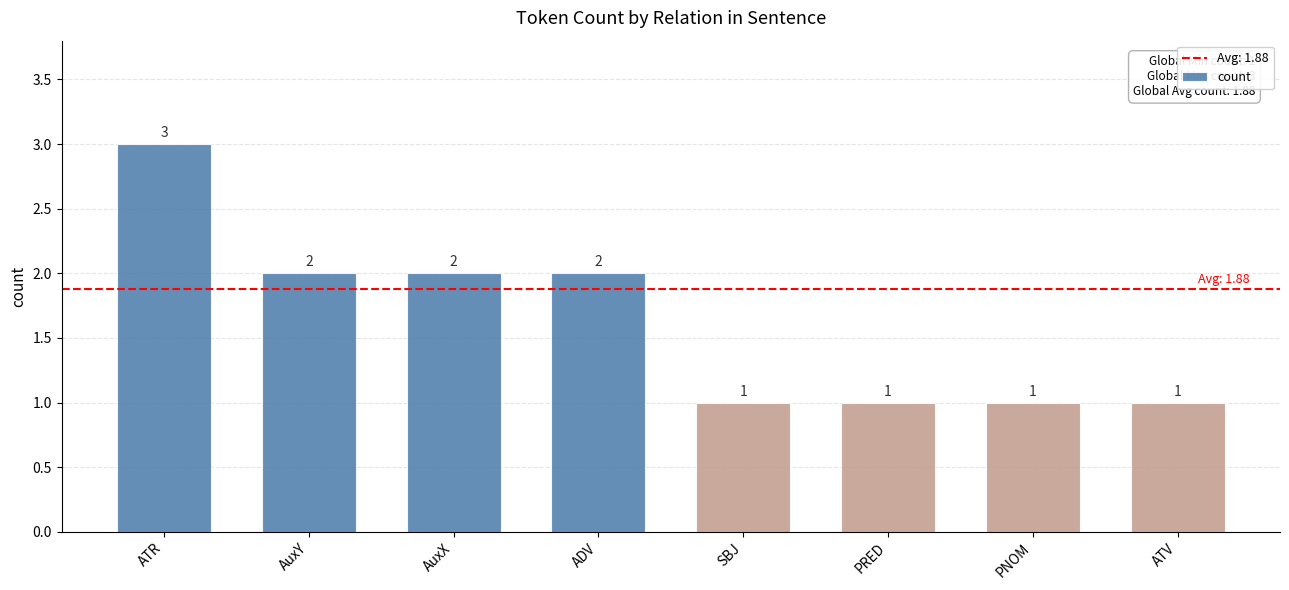

Reading left to right, extract all data points from this chart.

3	2	2	2	1	1	1	1